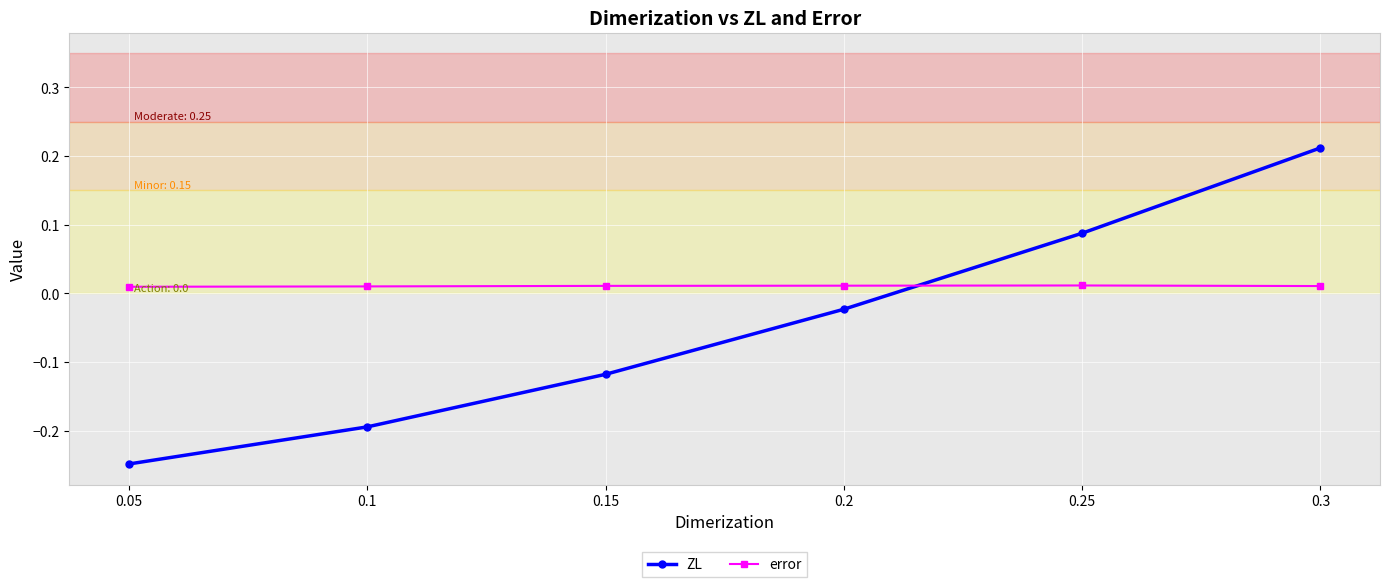

What is the label of the 1st point from the right?

0.3